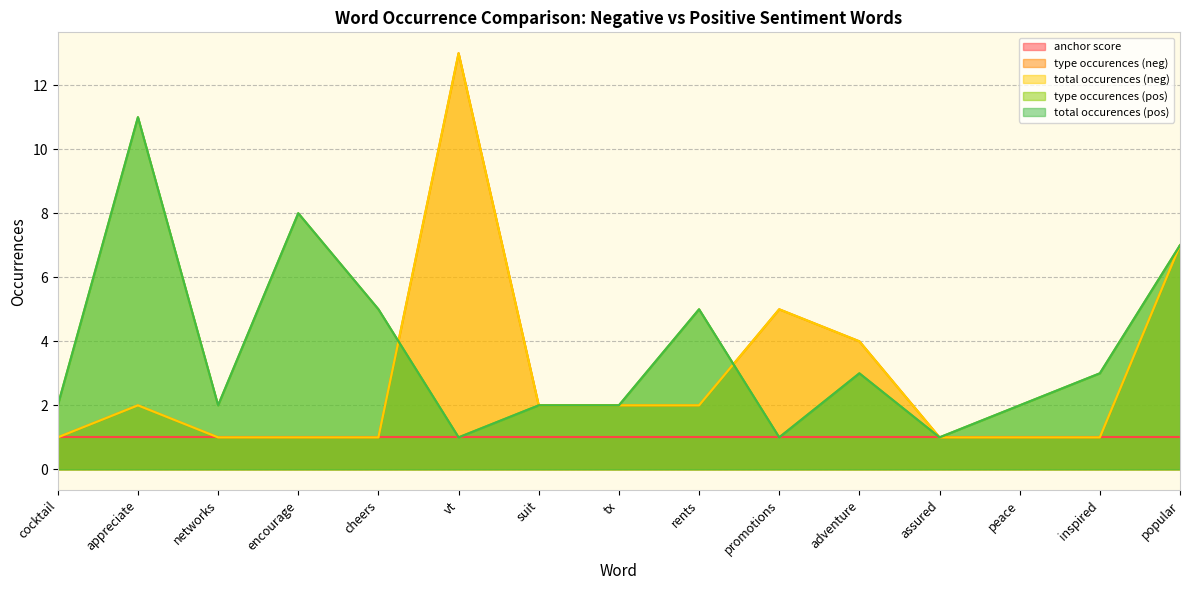

What is the average value of the total occurences (neg) series?

3